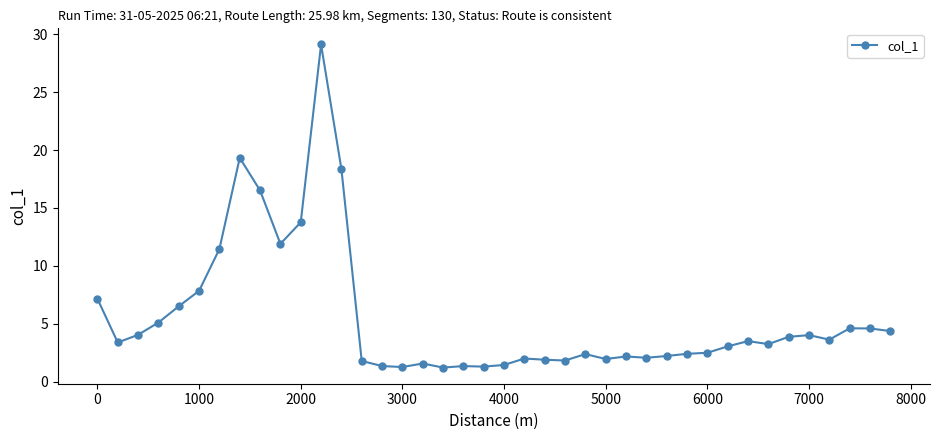

What is the maximum value shown in the chart?

29.1